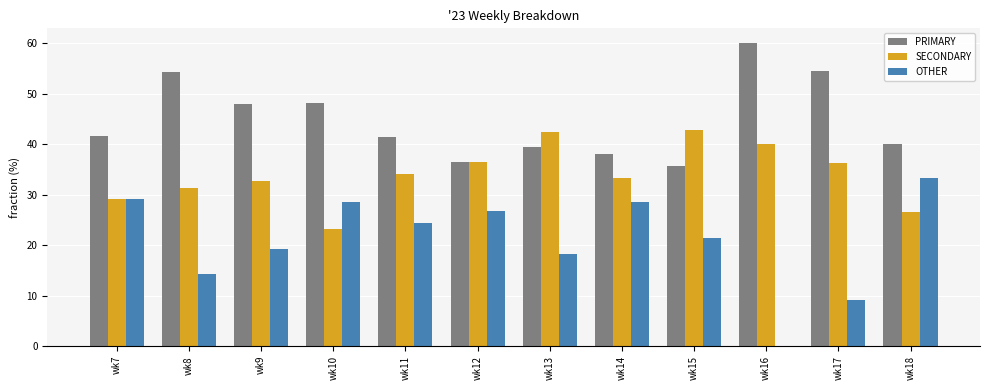

What is the average value of the PRIMARY series?

44.8